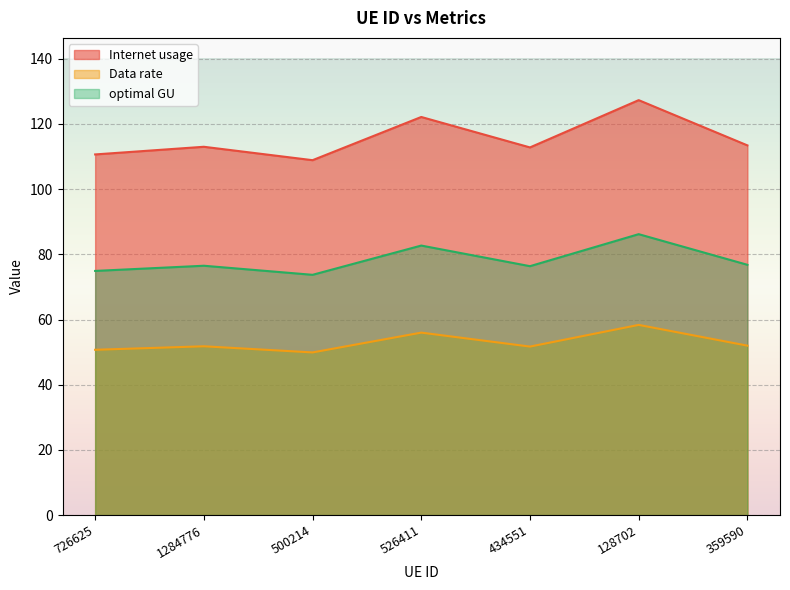

What are all the series names shown in the legend?

Internet usage, Data rate, optimal GU